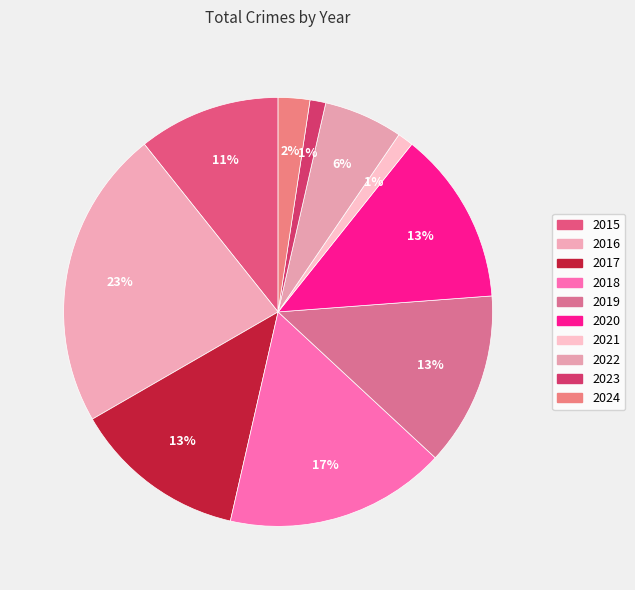

Count the number of slices in the pie.

10